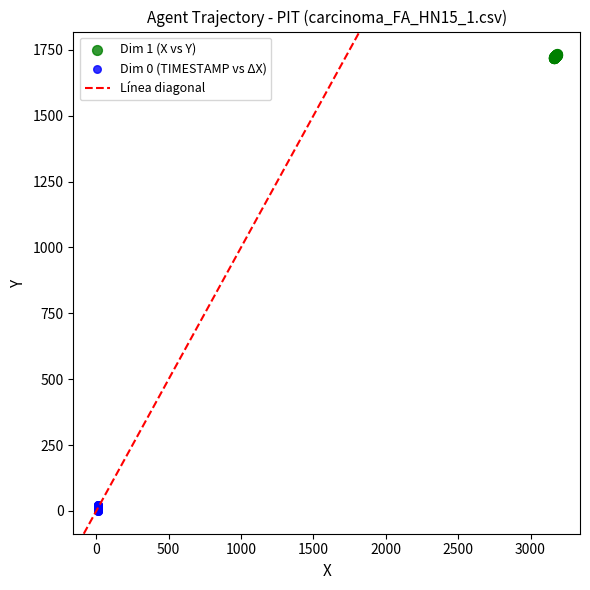

Which series reaches the maximum Y coordinate?

Dim 1 (X vs Y)